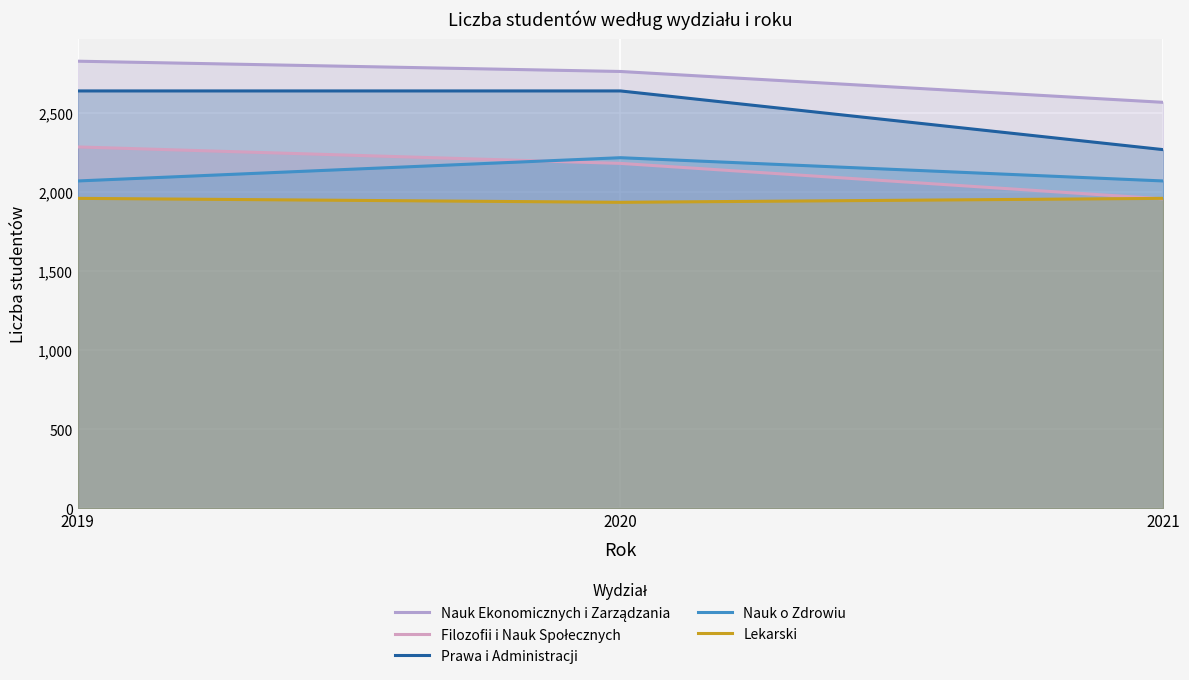

What is the lowest value of the Filozofii i Nauk Społecznych series?

1956